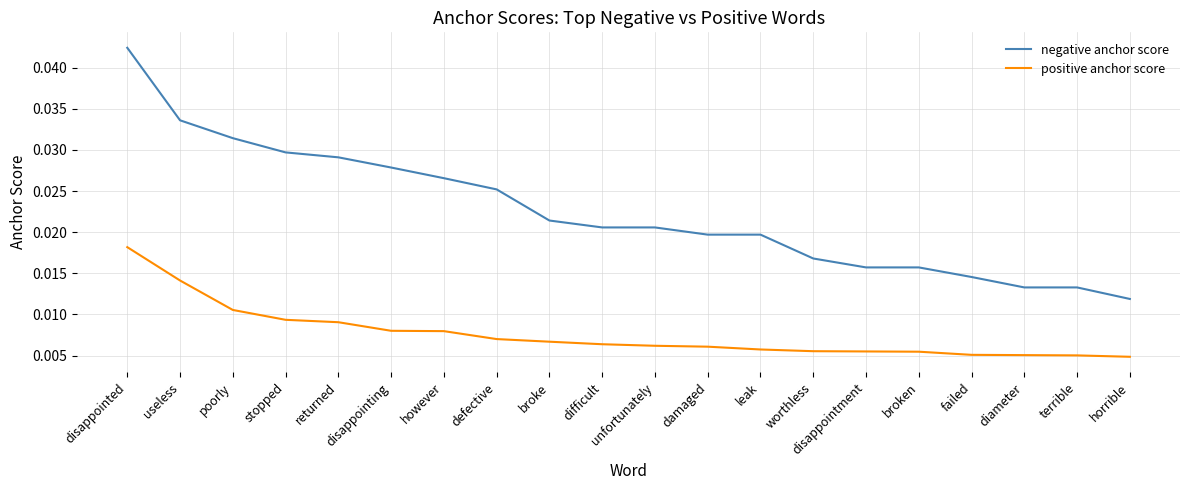

True or false: positive anchor score and negative anchor score intersect in this chart.

False